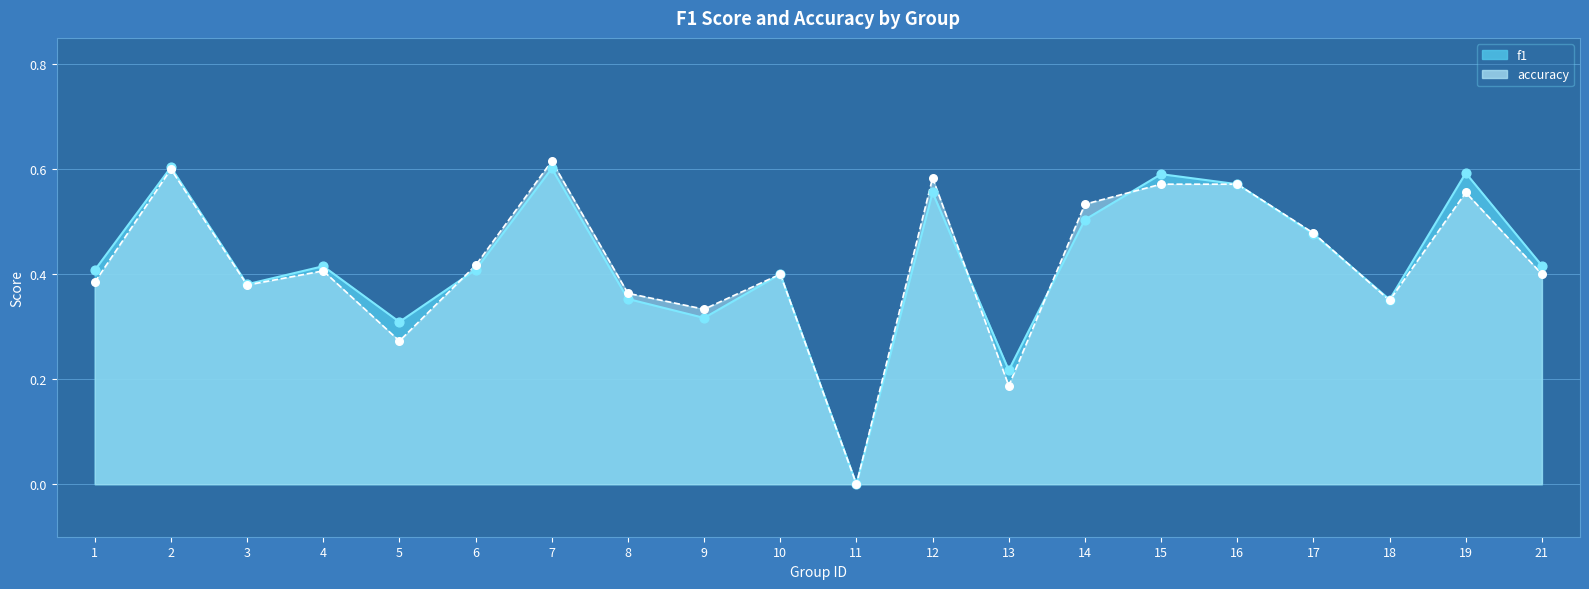

Which series has the largest total across all categories?

f1